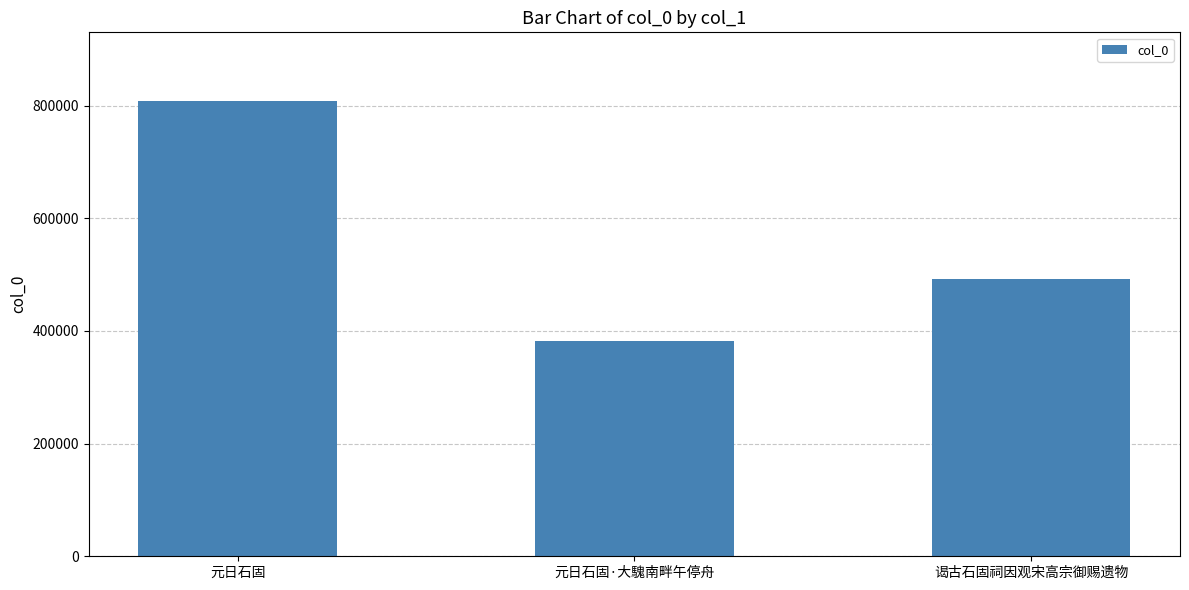

Rank the categories by value from highest to lowest.

元日石固, 谒古石固祠因观宋高宗御赐遗物, 元日石固·大騩南畔午停舟